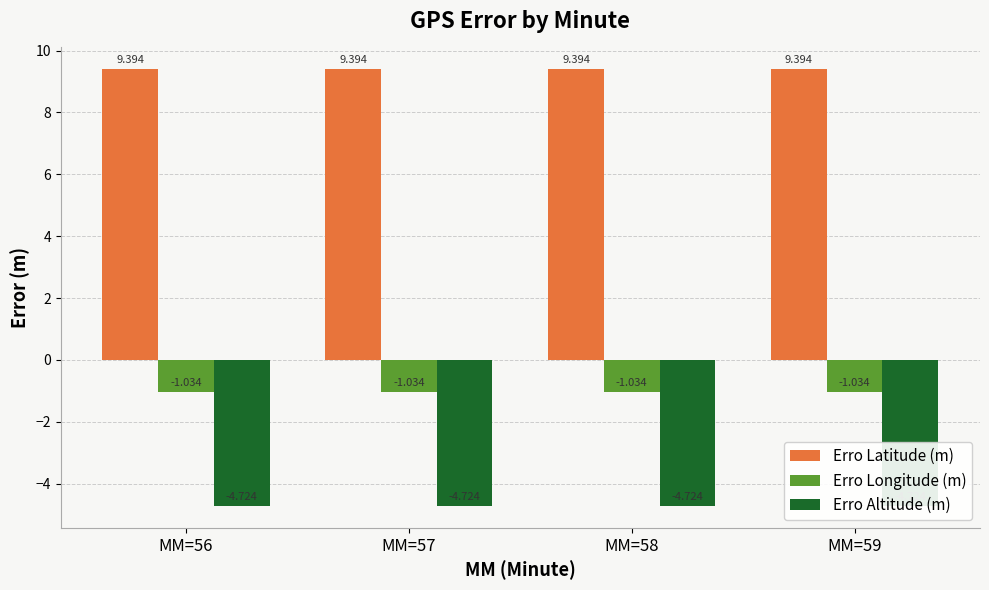

Which series has the widest spread of values?

Erro Latitude (m)